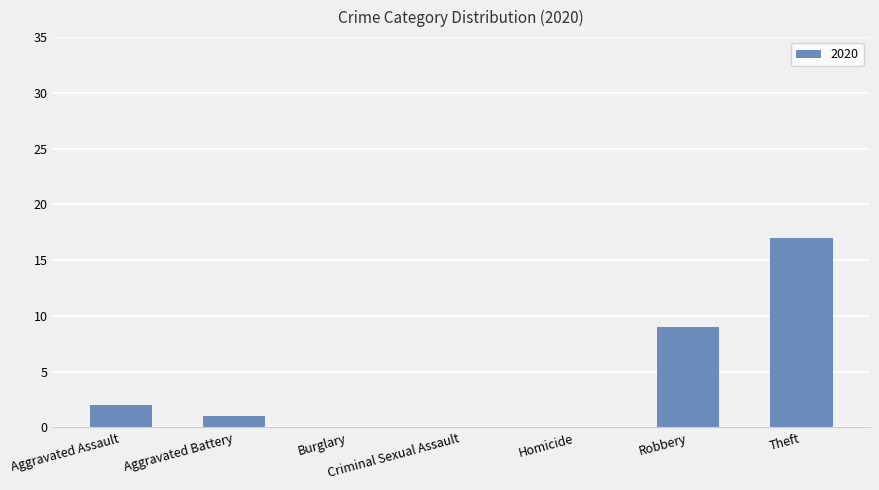

What is the sum of all values?

29